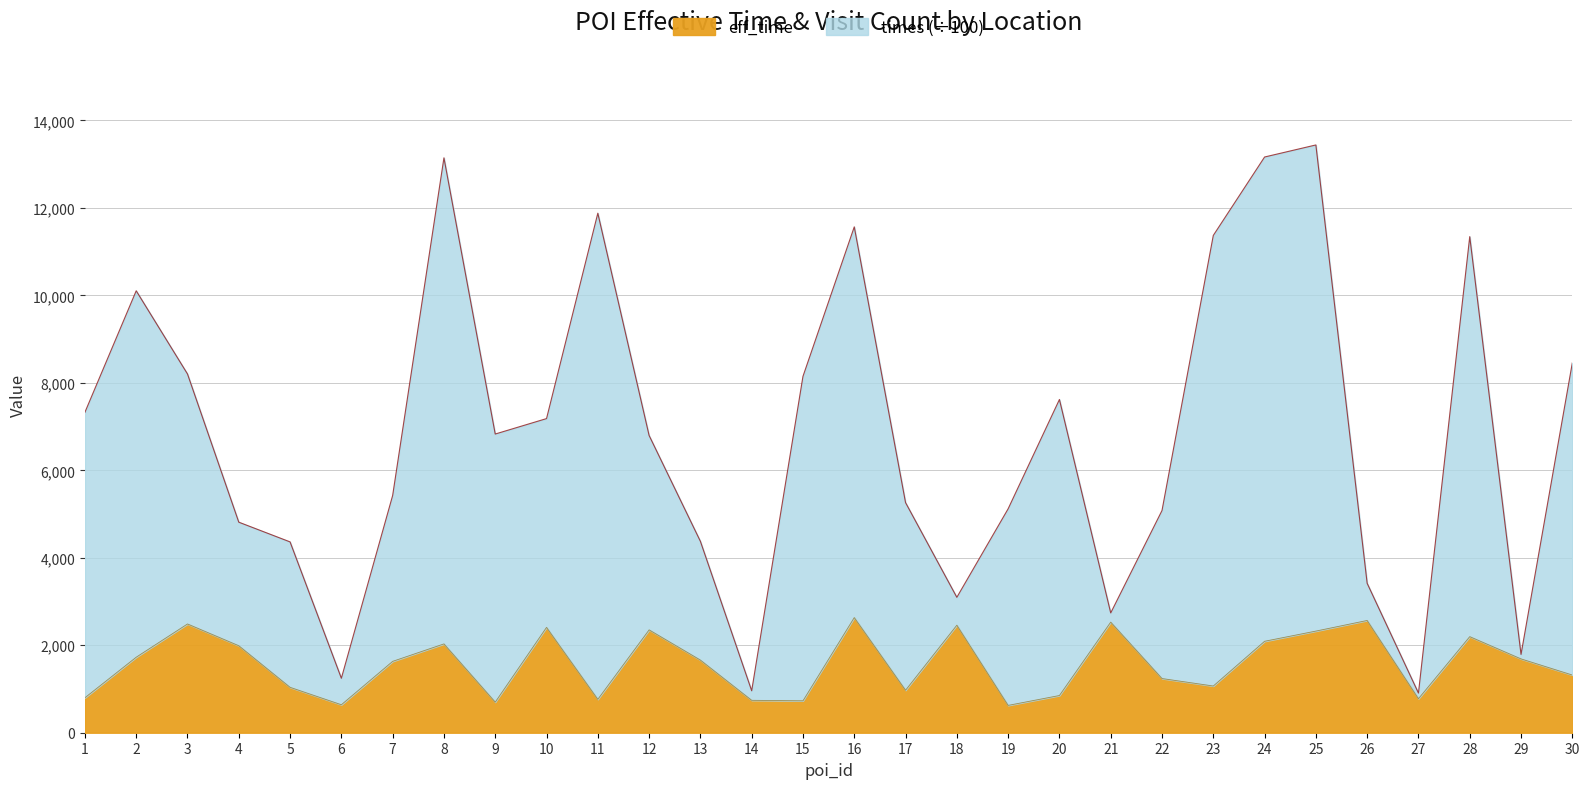

What are all the series names shown in the legend?

eff_time, times (÷100)